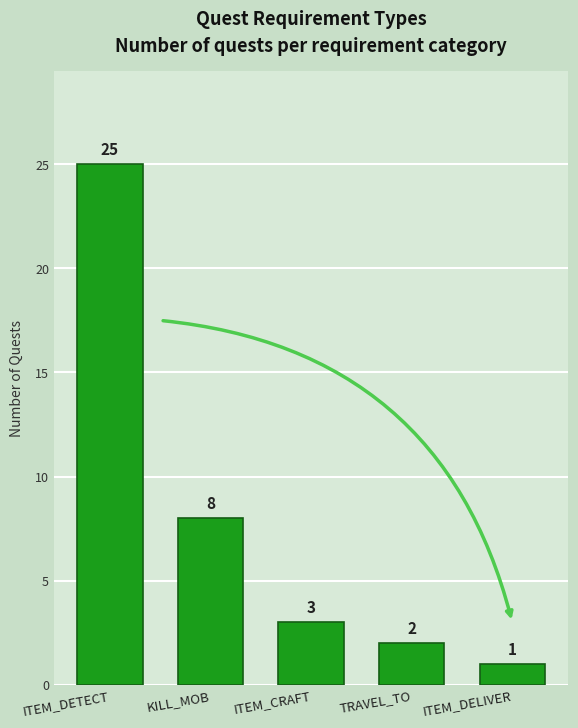

List the labels in order of value, largest first.

ITEM_DETECT, KILL_MOB, ITEM_CRAFT, TRAVEL_TO, ITEM_DELIVER